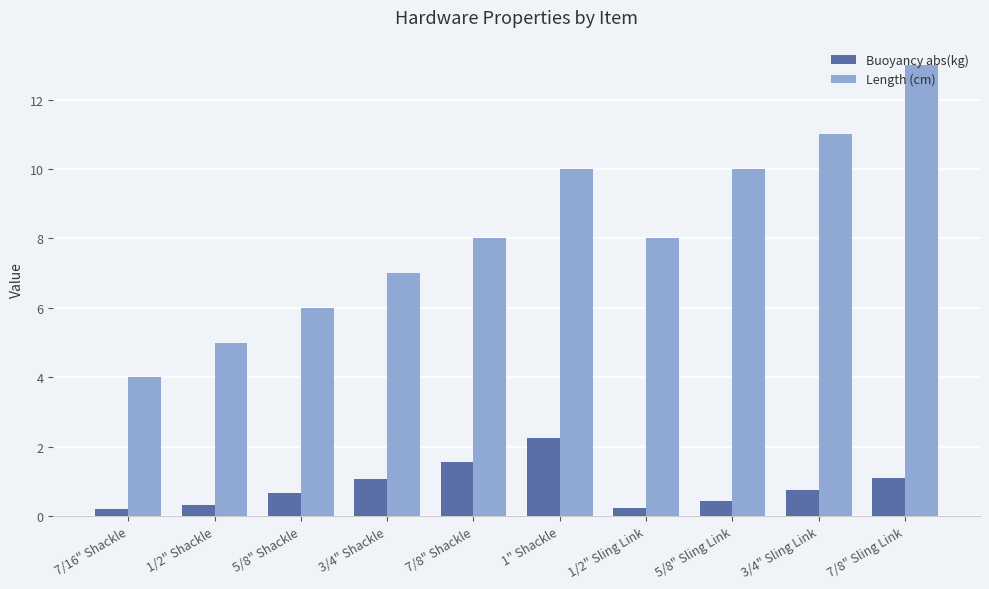

The value of Buoyancy abs(kg) at 7/8" Sling Link is 1.1. True or false?

True